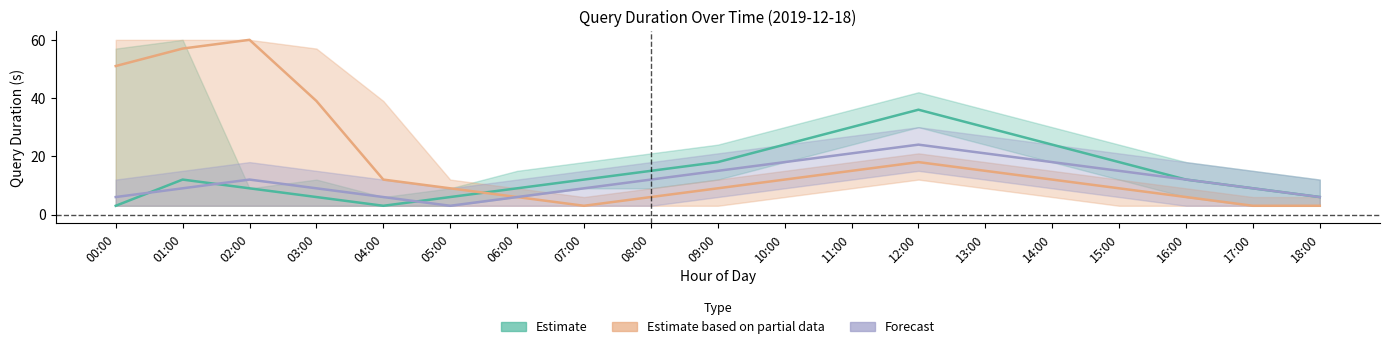

What value does the Forecast series have at 18:00, to the nearest 5?

5